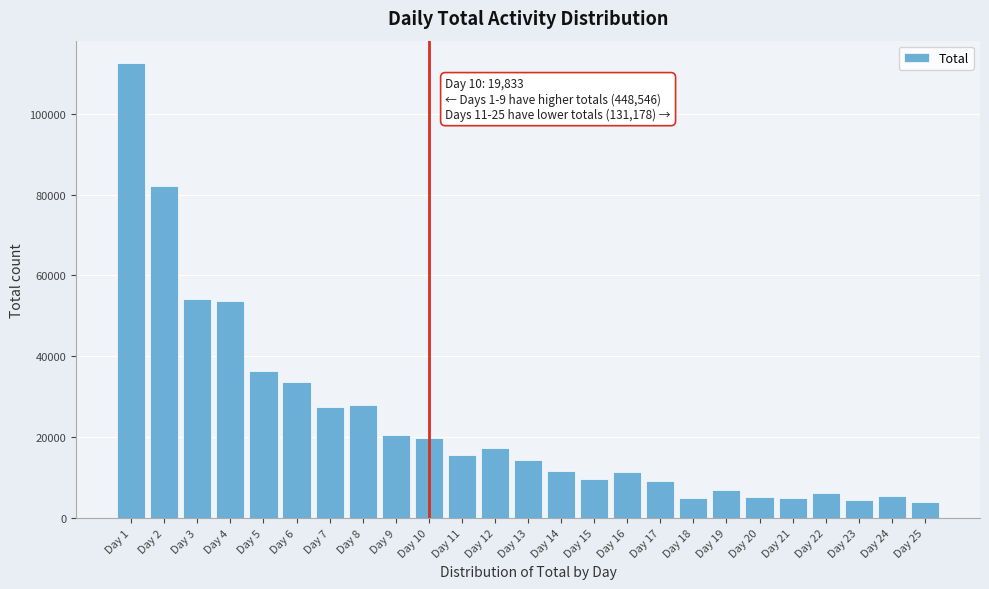

Is it true that the value at Day 22 is 6178?

True